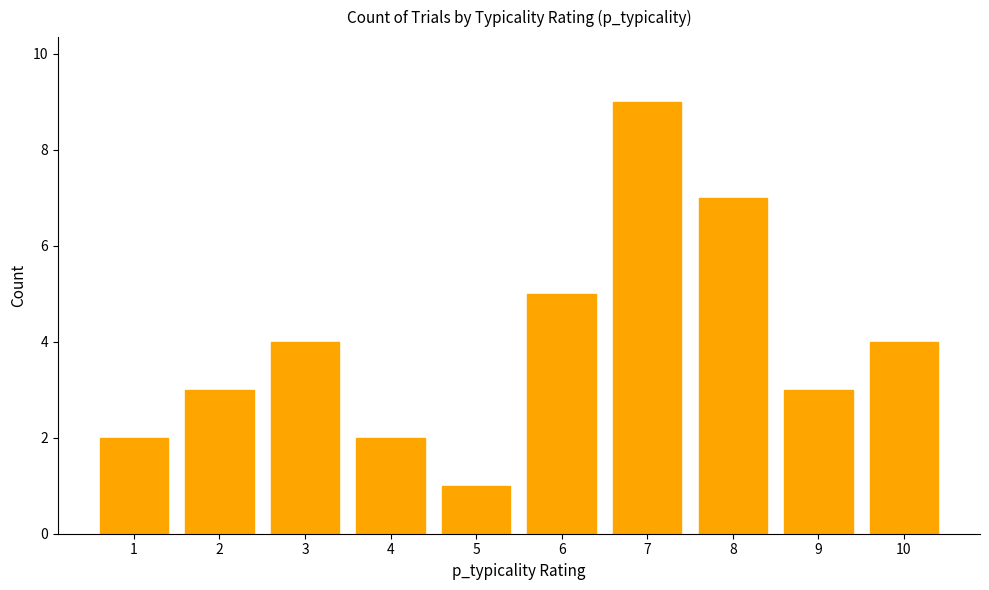

What is the value of the 9th bar from the left?

3